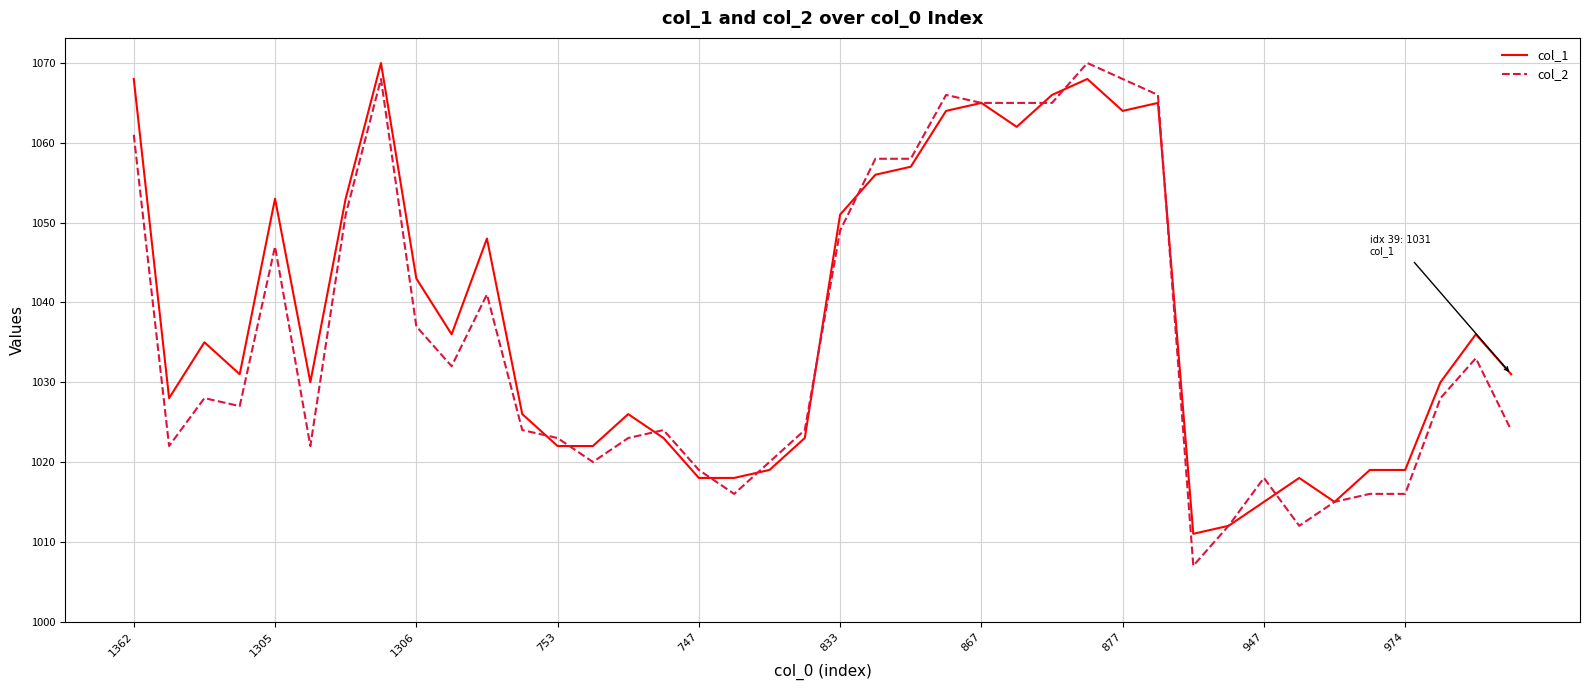

Which series has the widest spread of values?

col_2